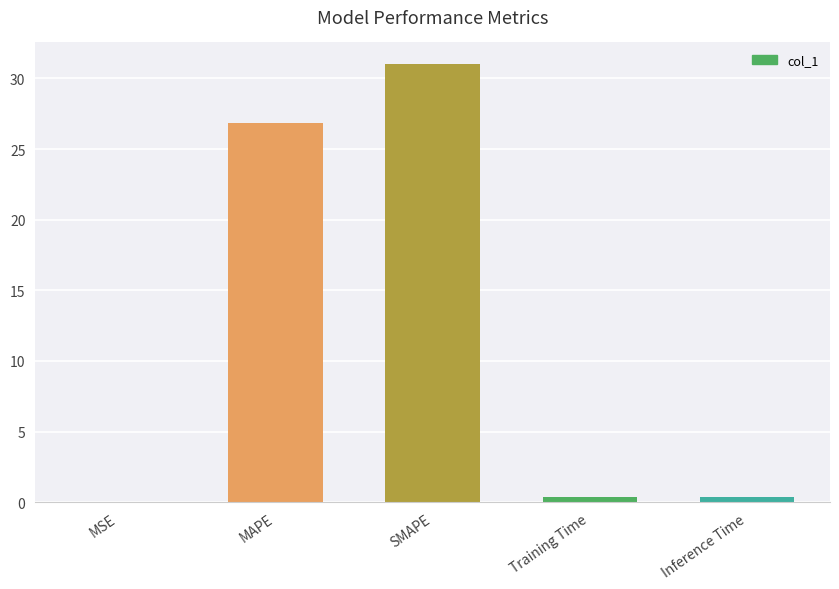

Which category has the highest value across all series?

SMAPE